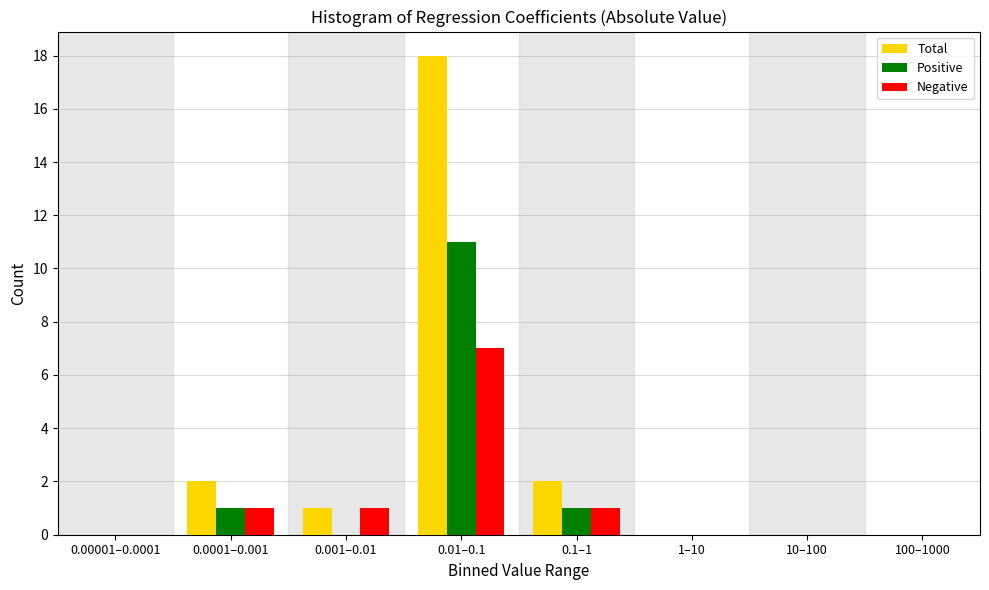

Reading right to left, what are all the values shown in this chart?

Total: 100–1000=0	10–100=0	1–10=0	0.1–1=2	0.01–0.1=18	0.001–0.01=1	0.0001–0.001=2	0.00001–0.0001=0
Positive: 100–1000=0	10–100=0	1–10=0	0.1–1=1	0.01–0.1=11	0.001–0.01=0	0.0001–0.001=1	0.00001–0.0001=0
Negative: 100–1000=0	10–100=0	1–10=0	0.1–1=1	0.01–0.1=7	0.001–0.01=1	0.0001–0.001=1	0.00001–0.0001=0